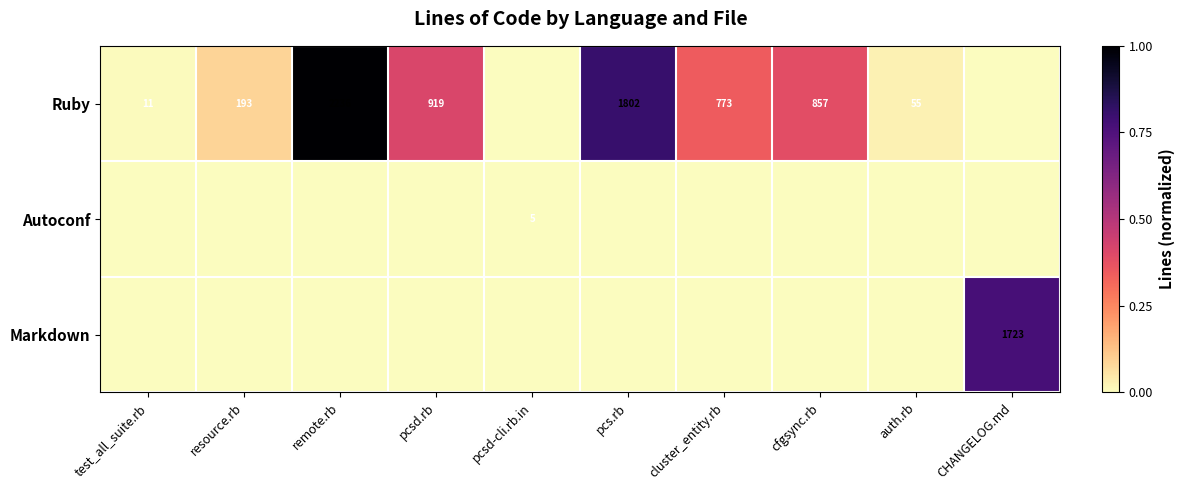

What is the sum of all Ruby values?

3.1